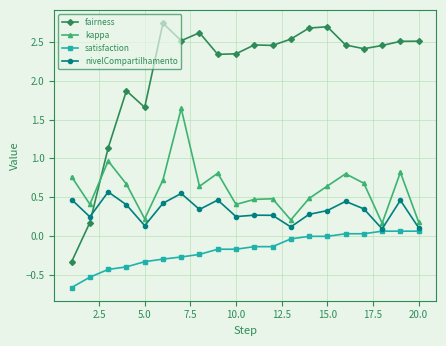

How many values in the fairness series are below 2?

5